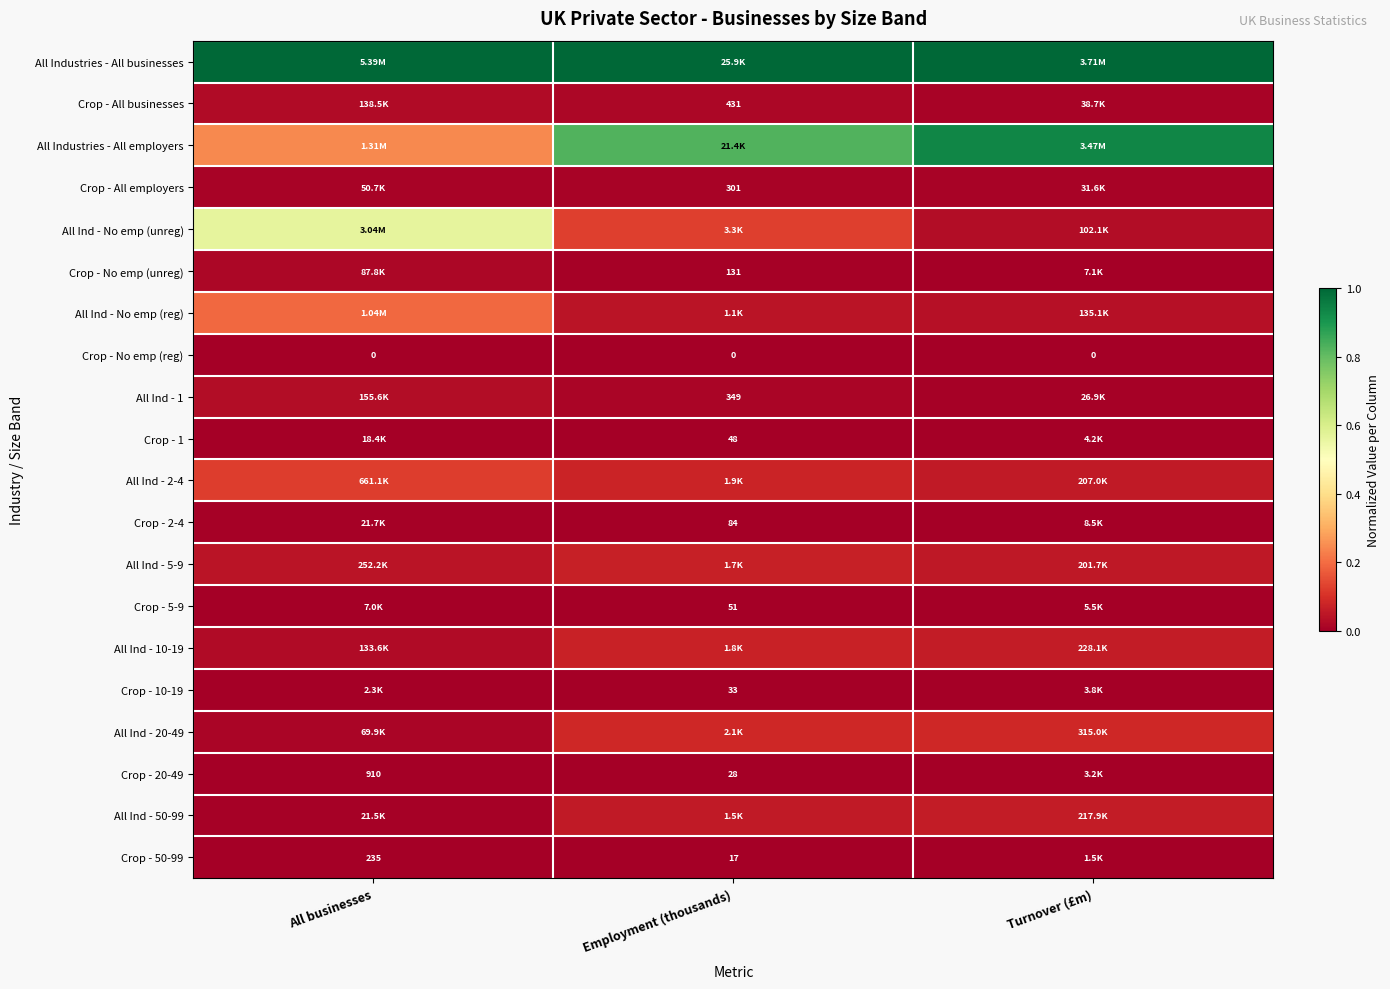

Where is Crop - 1 nearest to the value 0?

Turnover (£m)